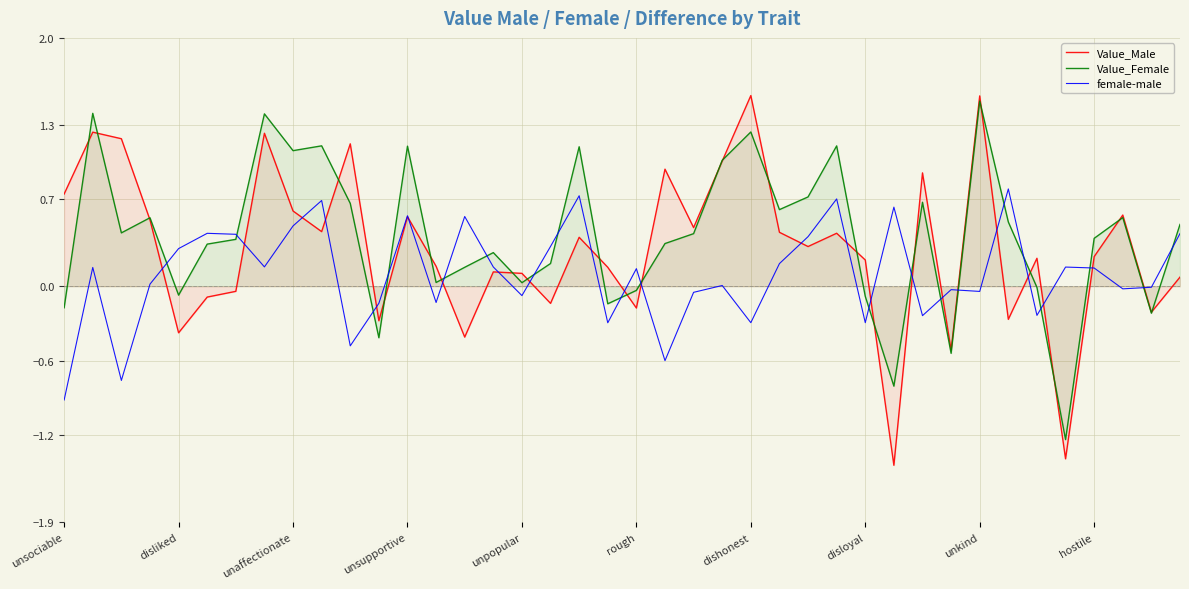

Rank the series at hostile from lowest to highest value.

female-male, Value_Male, Value_Female